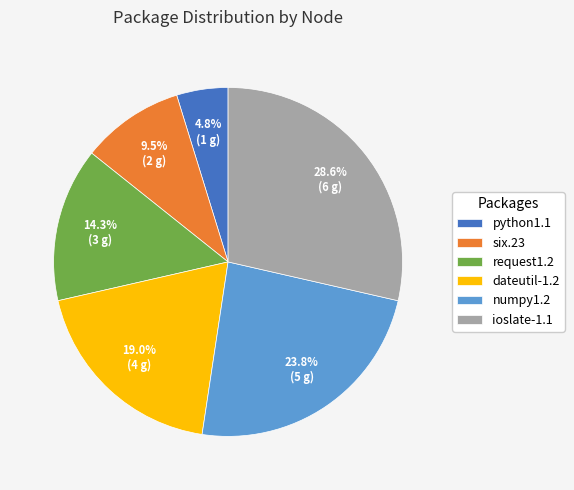

Count the number of slices in the pie.

6